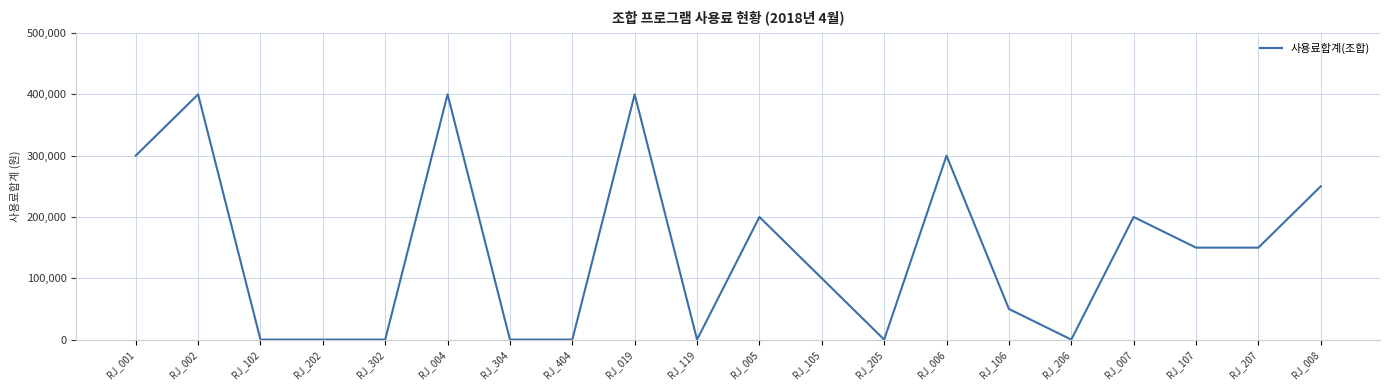

What position from the right is RJ_302?

16